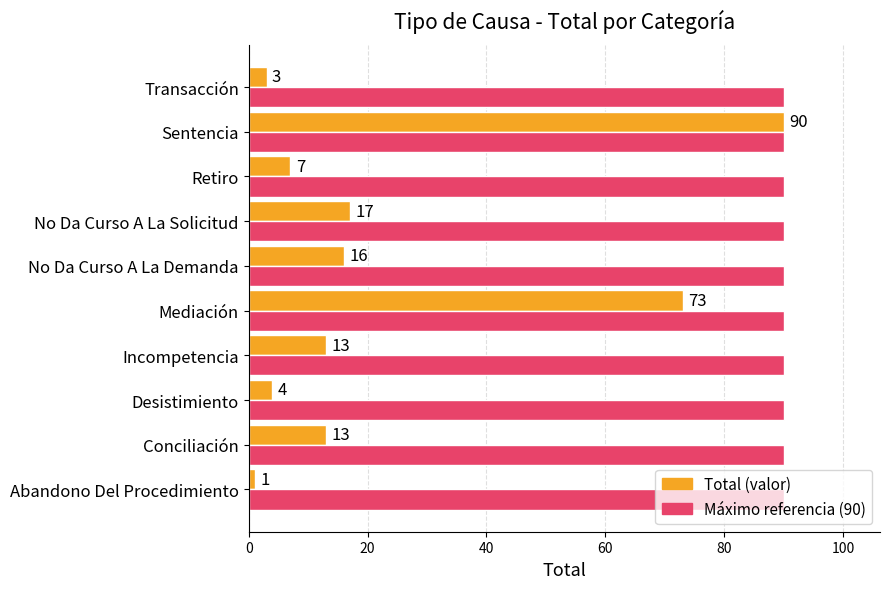

The Máximo referencia (90) series shows 90 at No Da Curso A La Demanda. True or false?

True